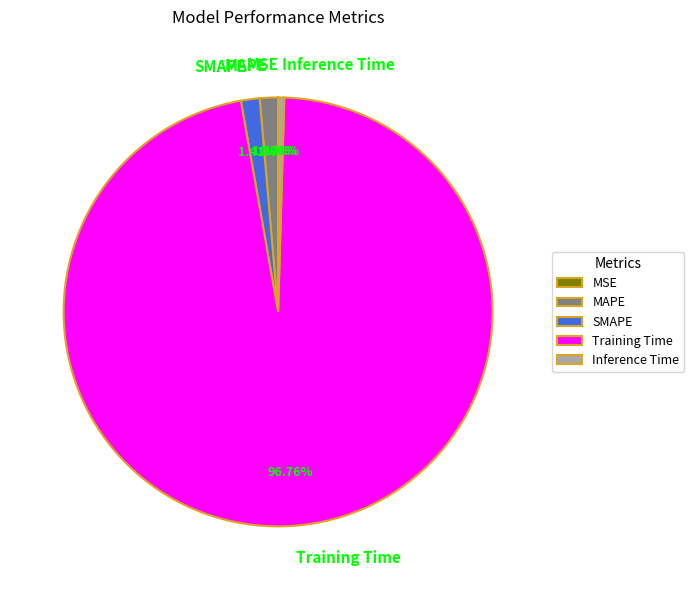

Is it true that Inference Time is 0% of the pie?

True